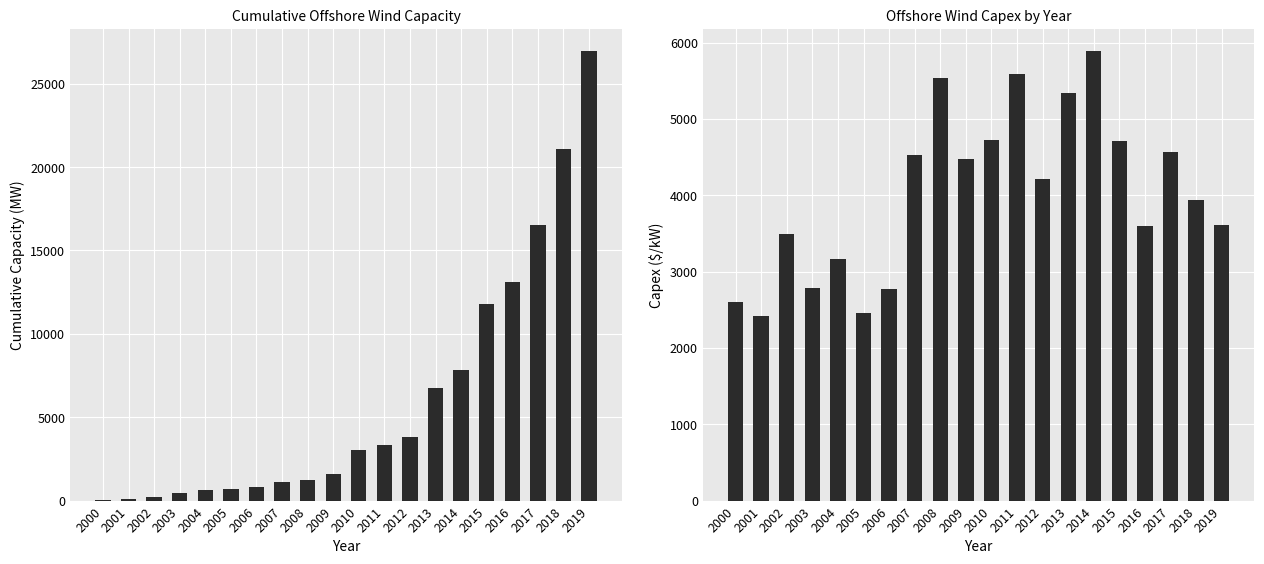

Which series changed the most between 2004 and 2018?

Cumulative Capacity